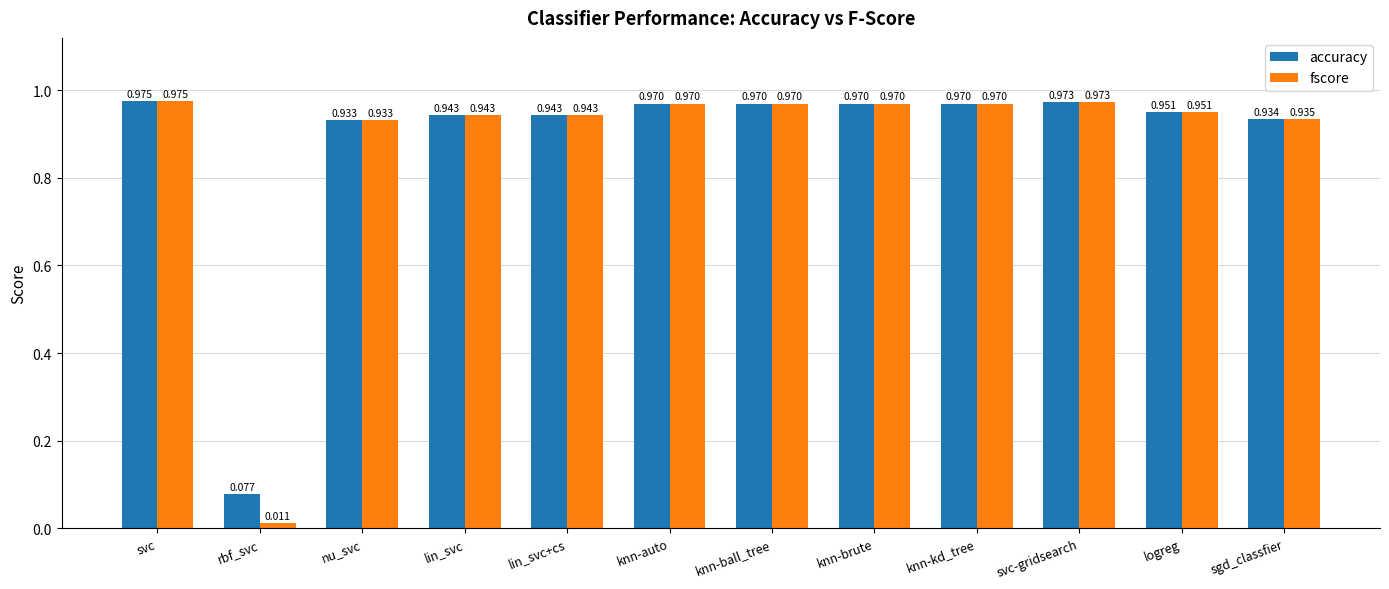

What is the sum of the fscore values at knn-brute and lin_svc?

1.9